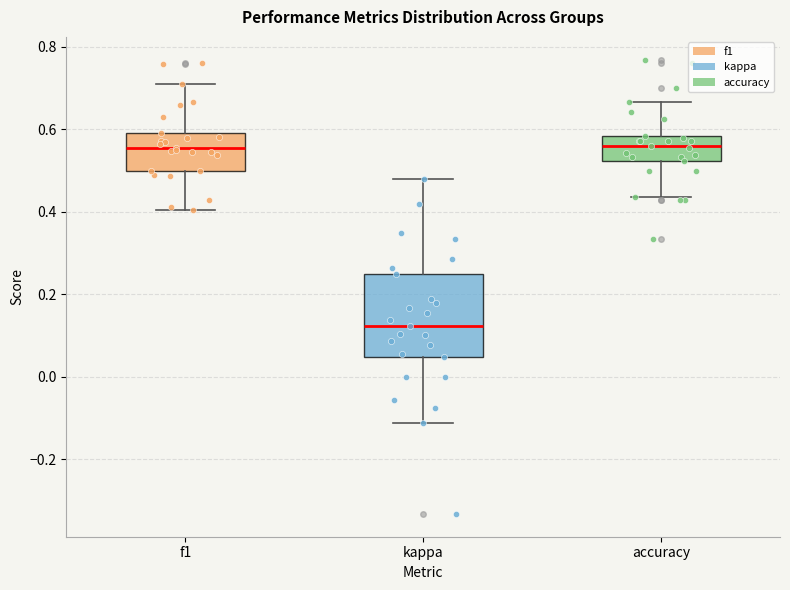

Comparing the boxes themselves (not the whiskers), which one is the tallest?

kappa